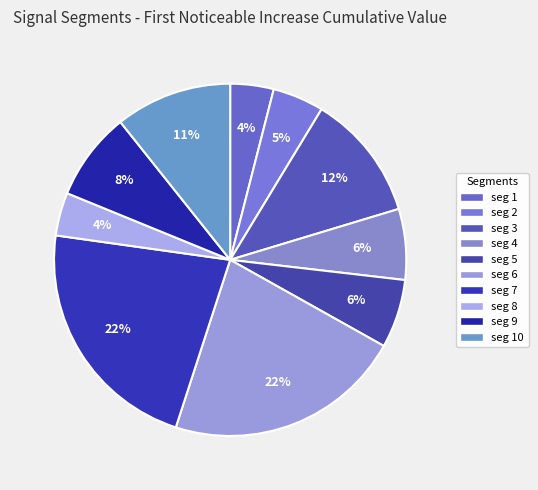

Which category has the biggest portion of the pie?

signal segment 7